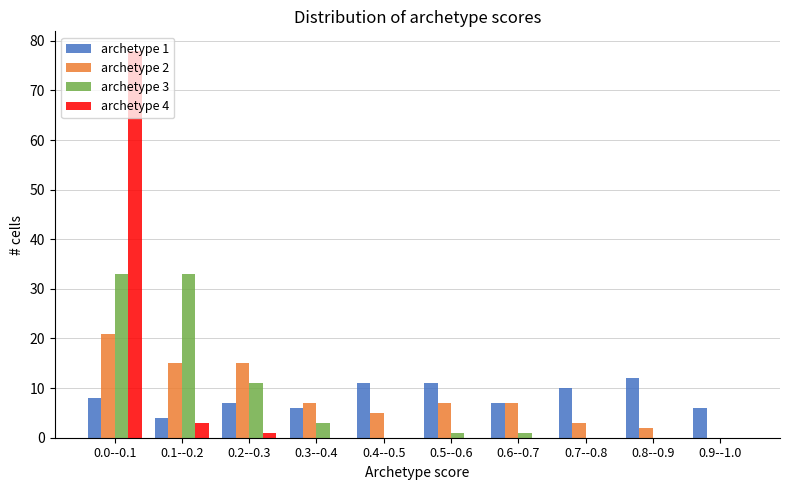

What is the maximum value shown in the chart?

78